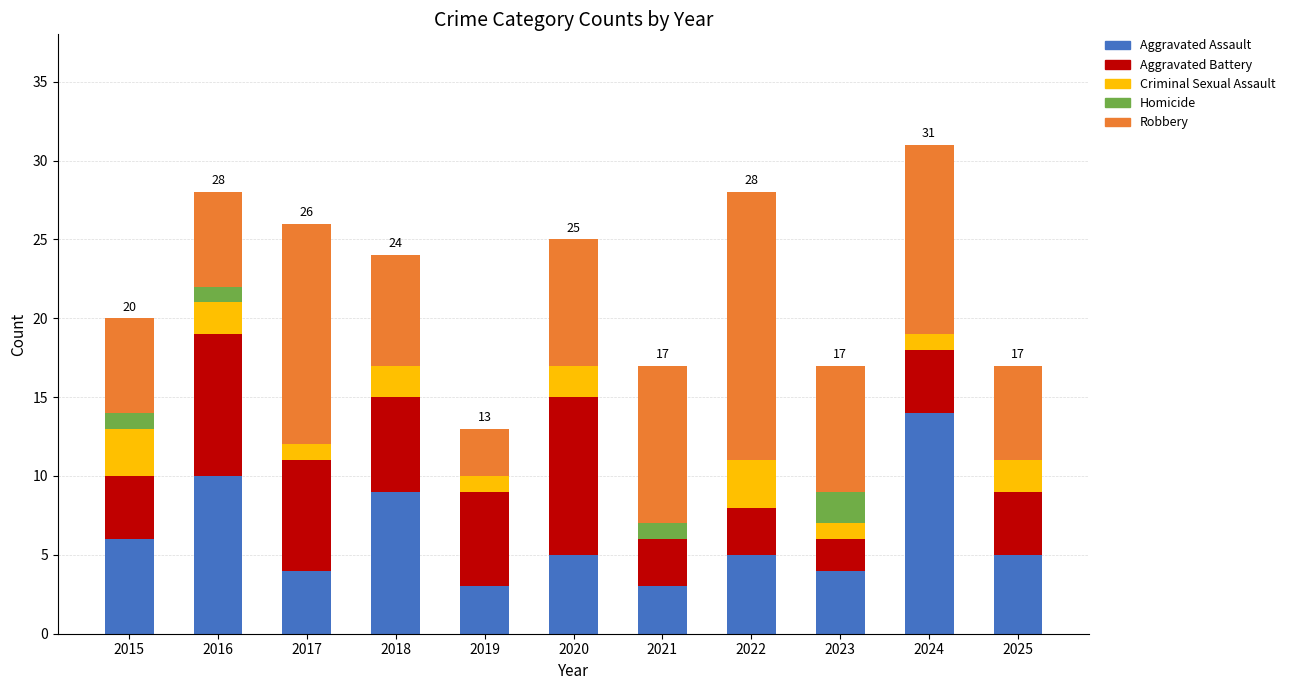

What is the total value across all series at 2024?

31